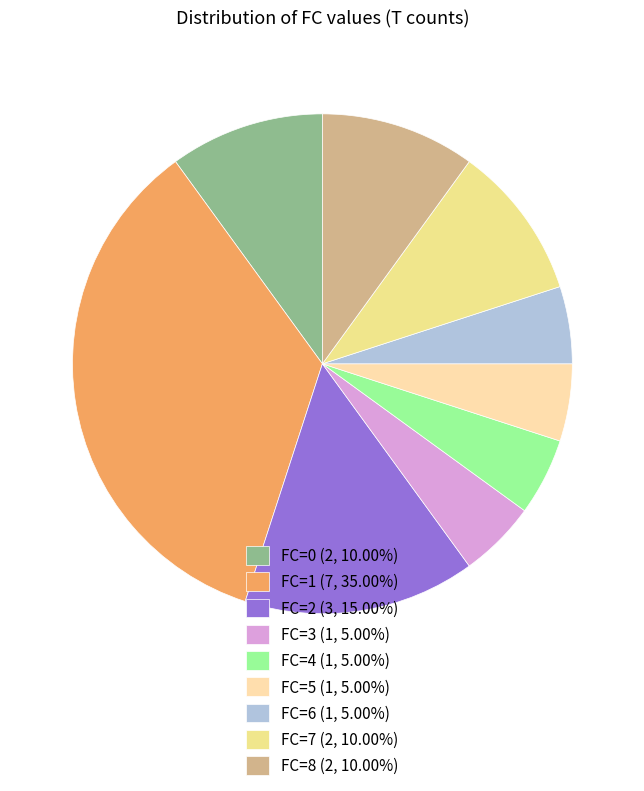

To the nearest percent, what is the average slice percentage?

11%